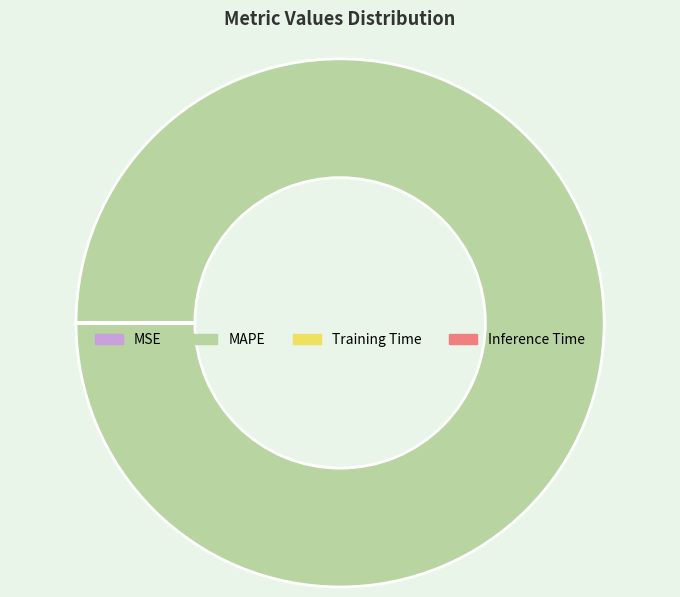

Is there any slice that represents more than half of the pie?

Yes